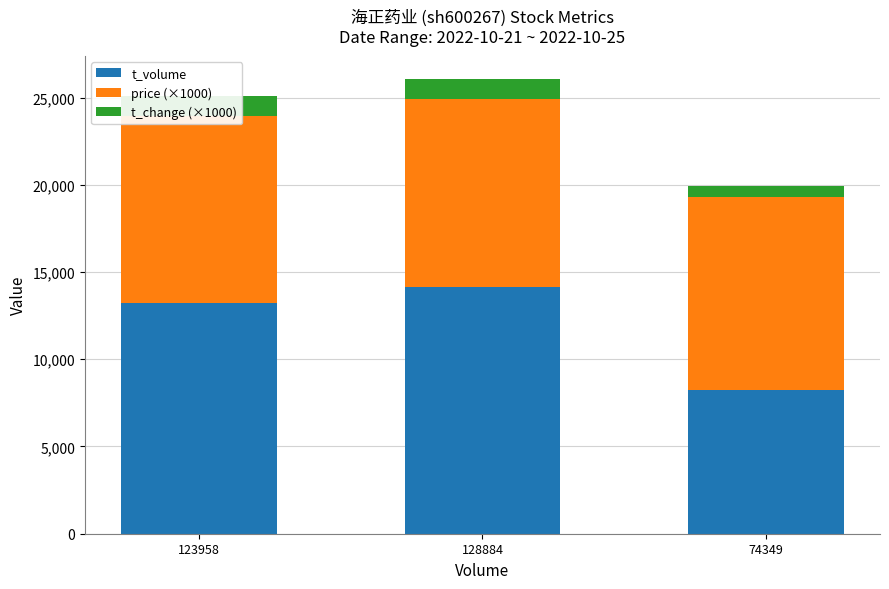

Between 123958 and 128884, which series saw the biggest shift?

t_volume